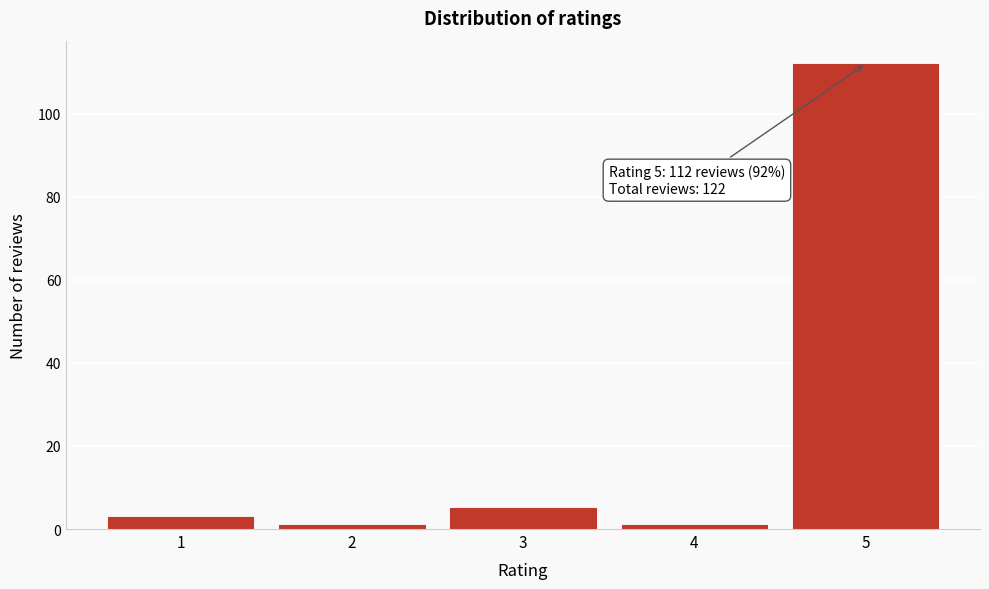

Reading left to right, transcribe all the data shown in this chart.

3	1	5	1	112